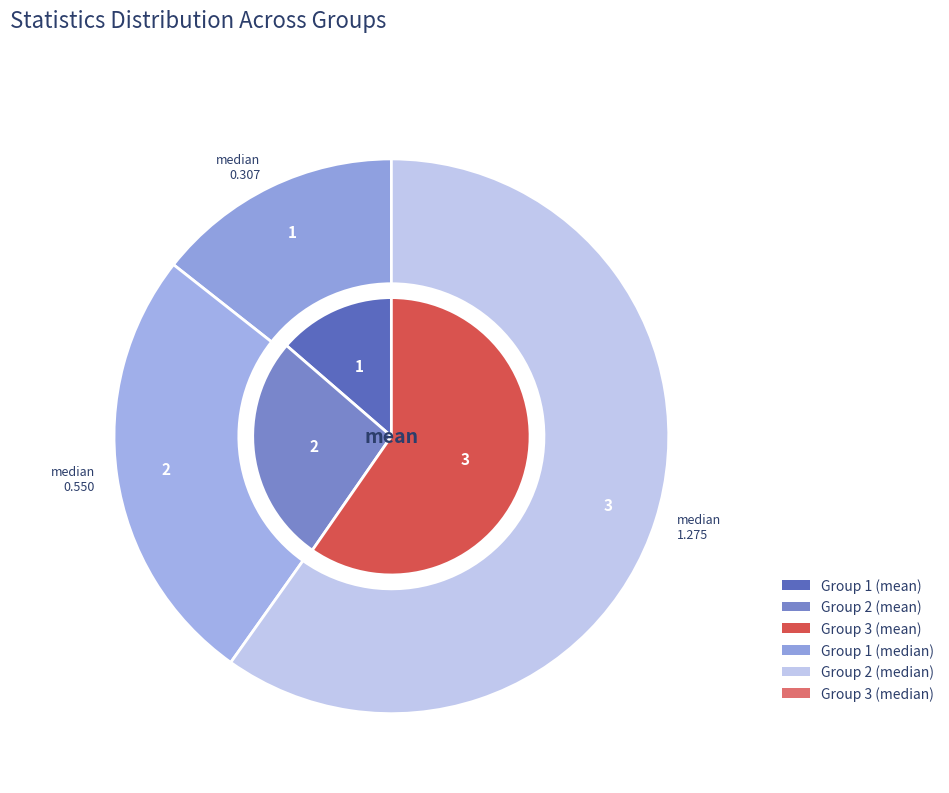

How many slices are in this pie chart?

3